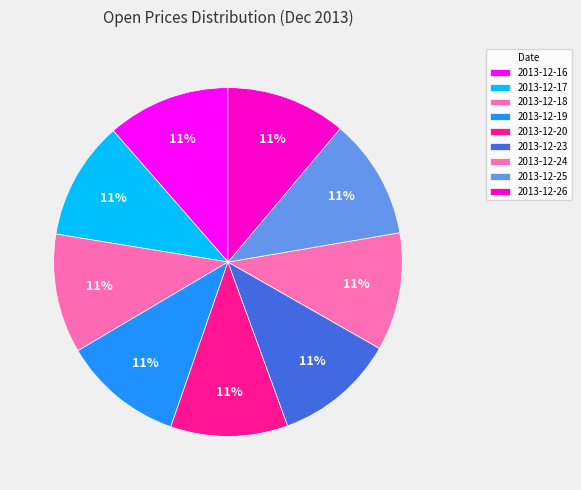

To the nearest percent, what percentage of the pie is 2013-12-26?

11%